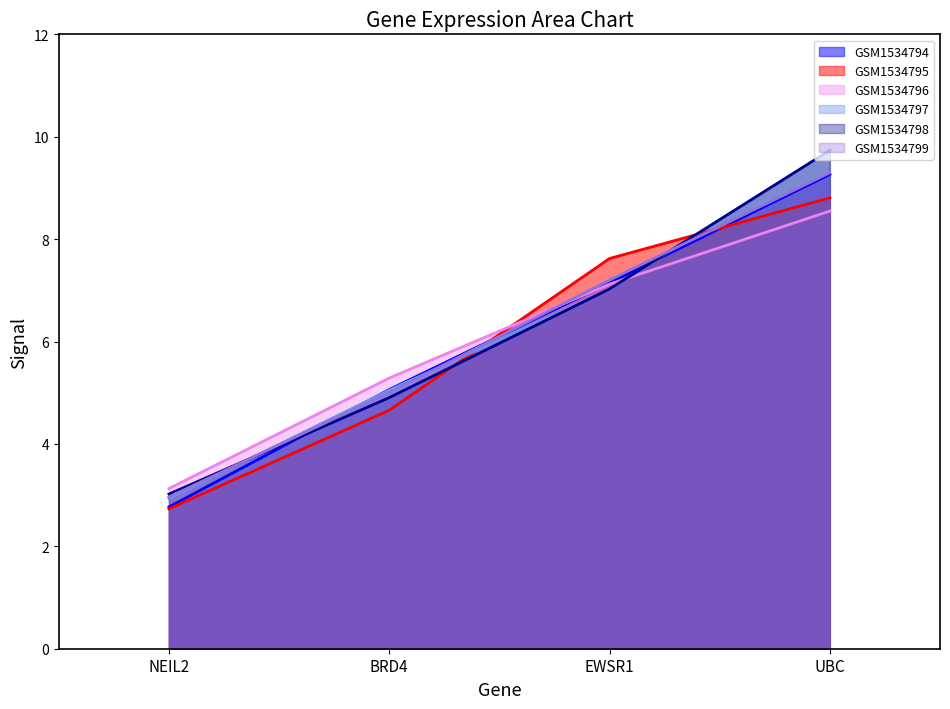

What is the label of the 1st point from the right?

UBC